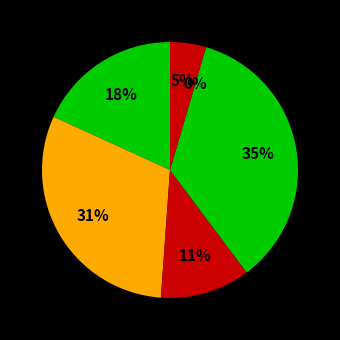

Does ViolentIncident(No Injury) account for over 50% of the chart?

No